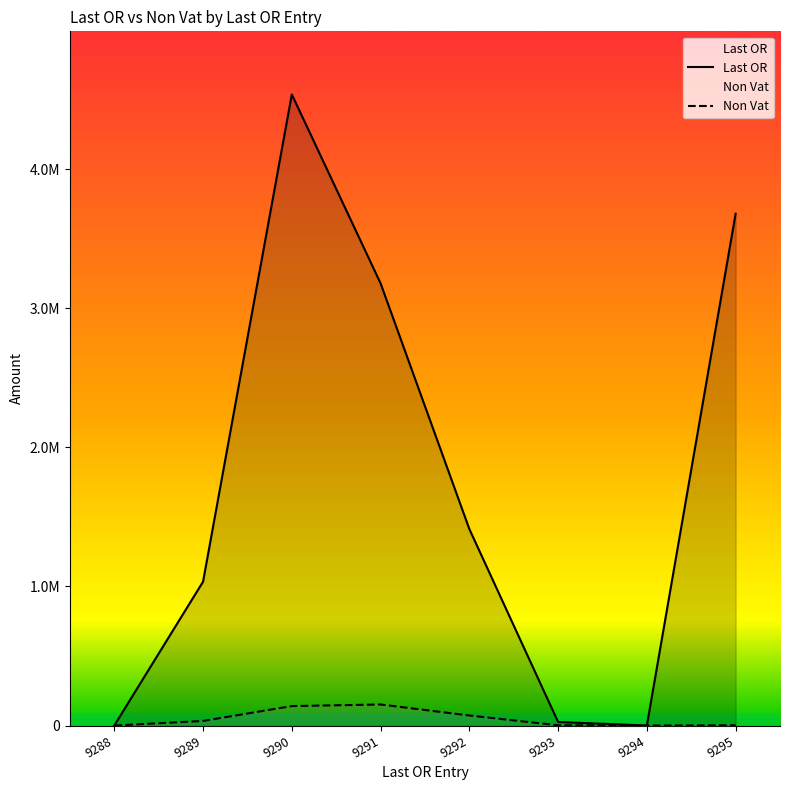

True or false: Non Vat and Last OR intersect in this chart.

False